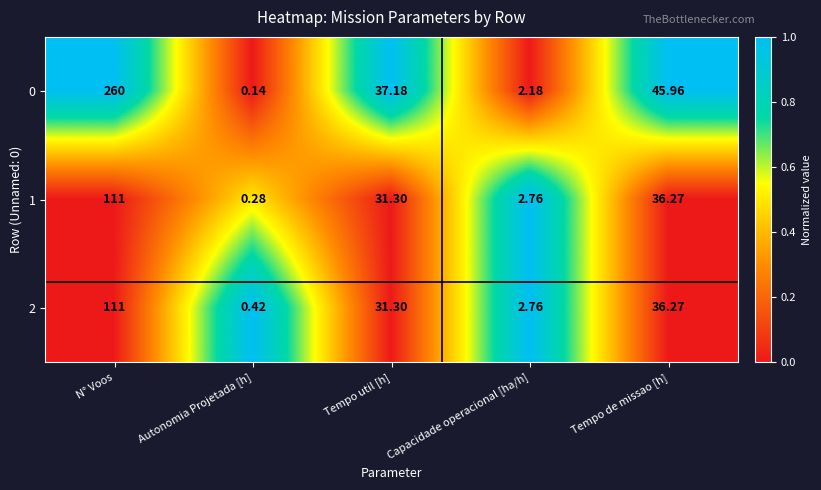

How many data points does each series have?

5